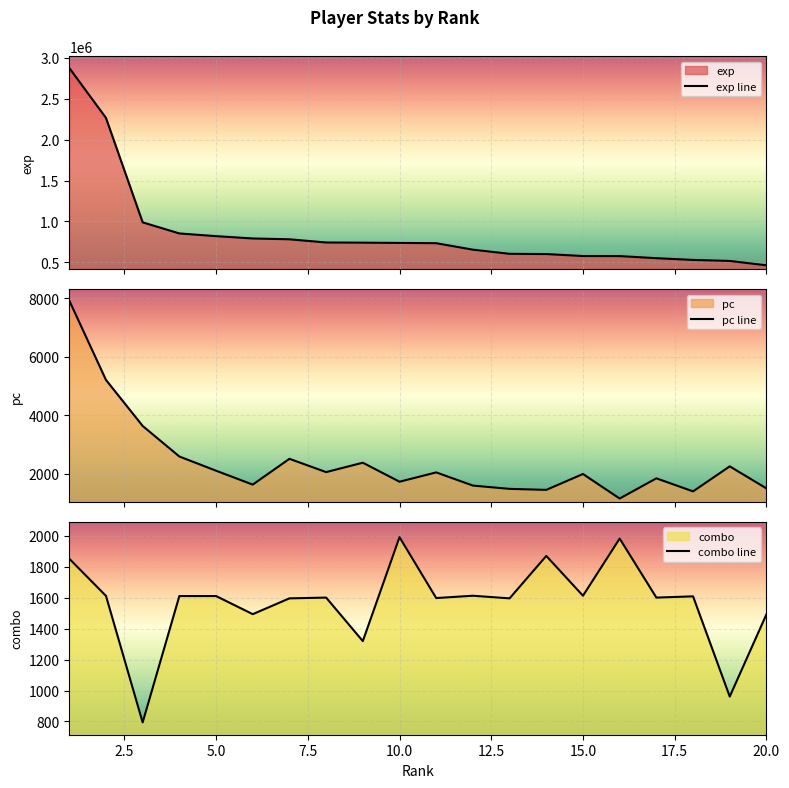

What is the lowest value of the exp series?

463894